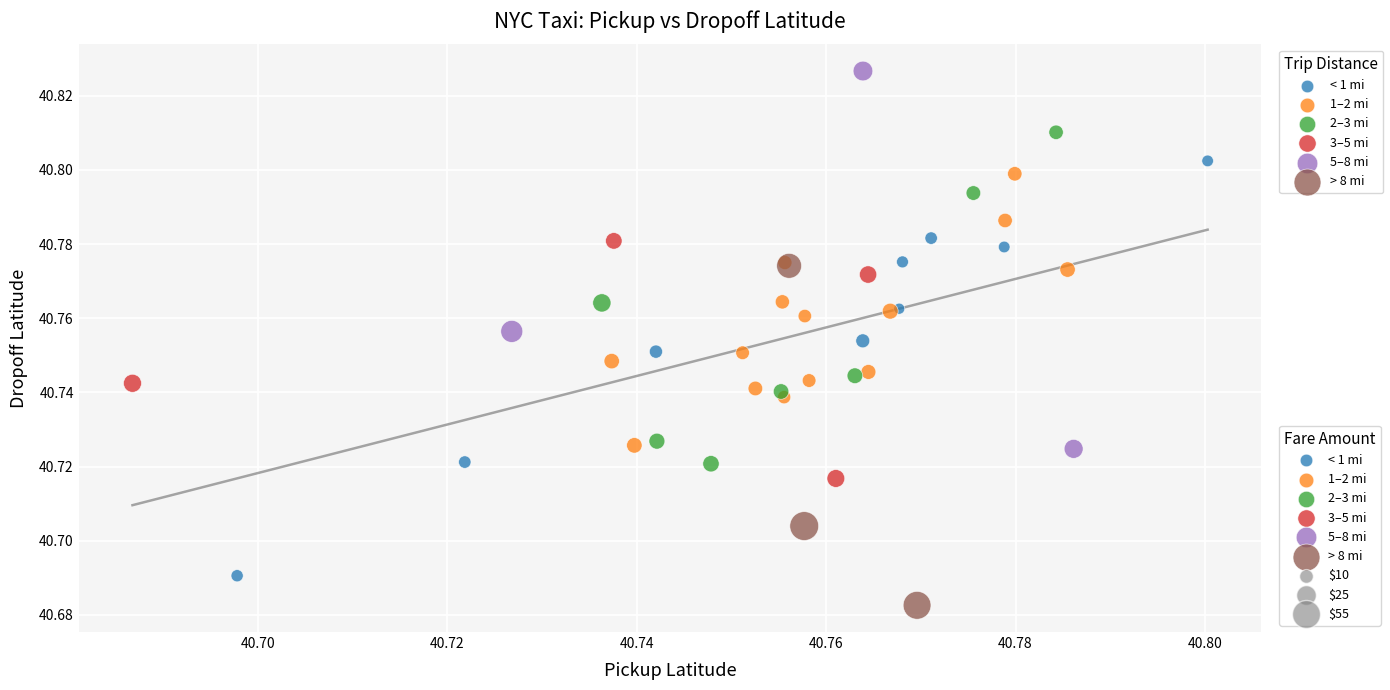

Which series reaches the maximum Y coordinate?

5–8 mi